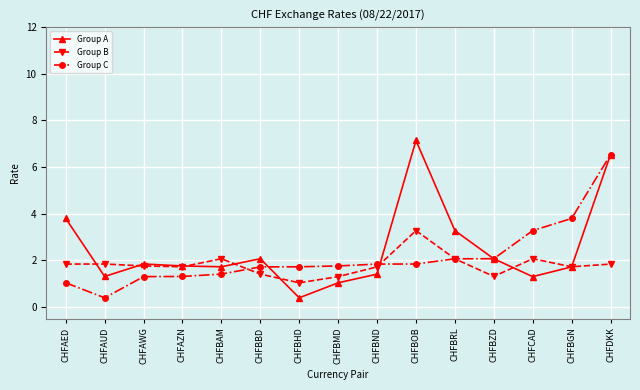

The Group A series shows 2.1 at CHFBBD. True or false?

True